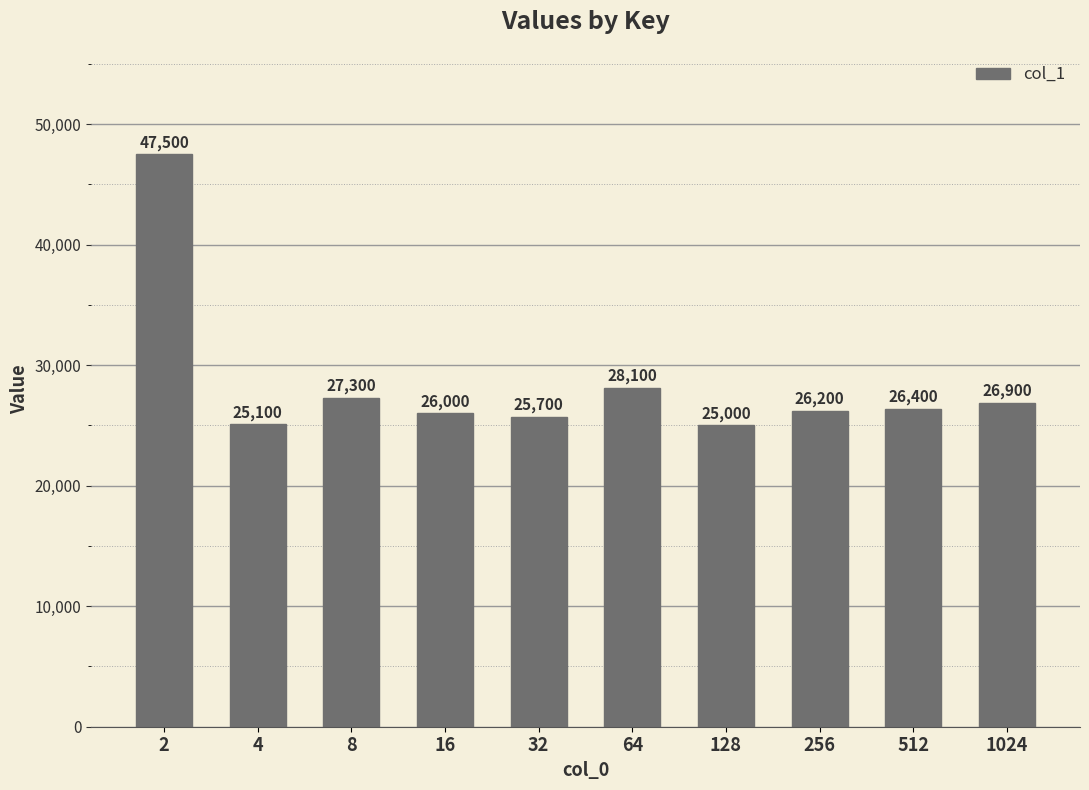

What is the difference between the maximum and minimum values?

22500